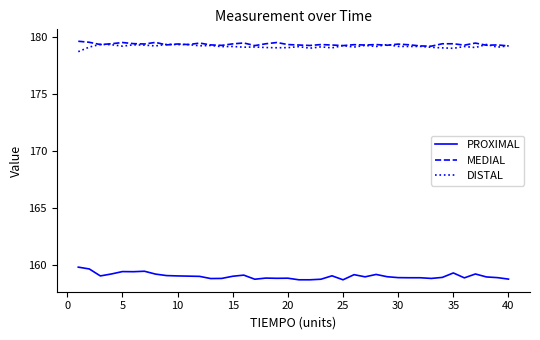

What is the maximum value for PROXIMAL?

159.8